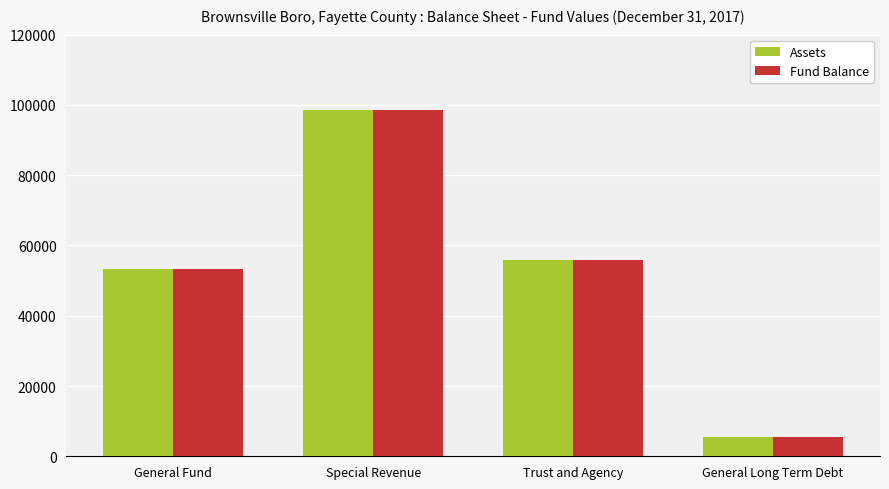

At which label does Assets first exceed 55984?

Special Revenue